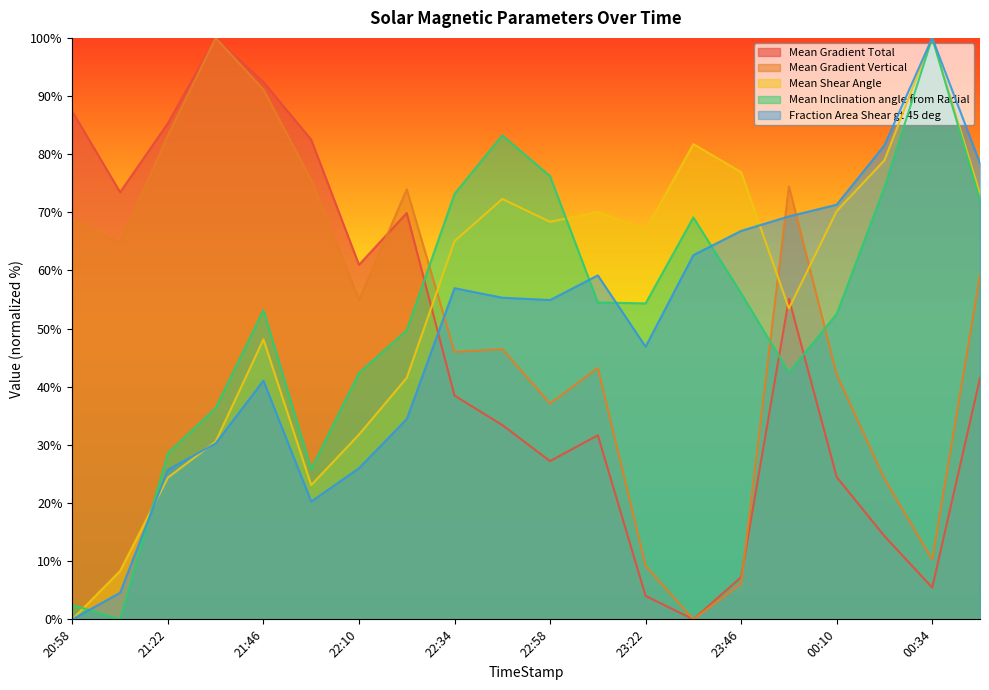

Which series has the largest total across all categories?

Mean Shear Angle